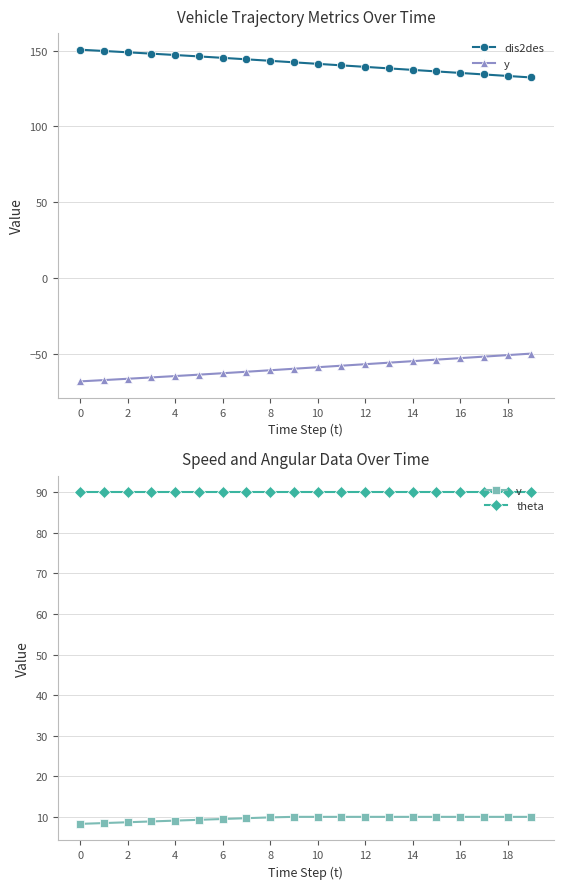

True or false: y and dis2des cross at least once.

False